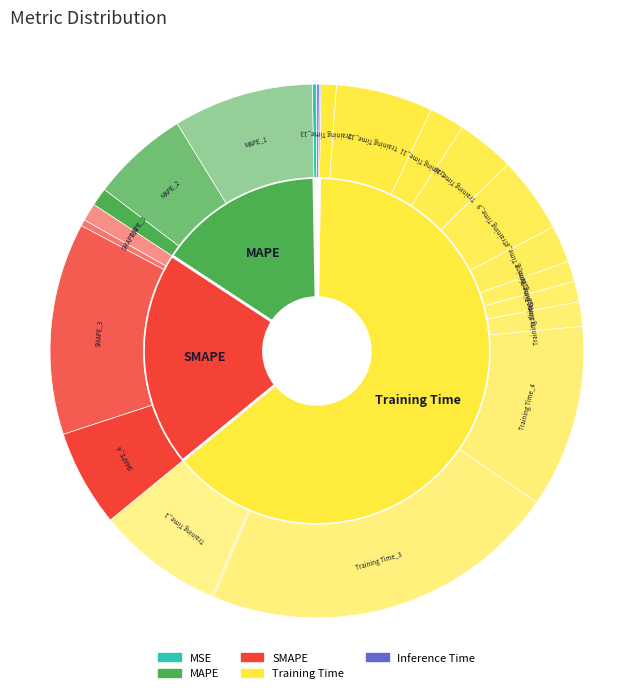

Count the number of slices in the pie.

5